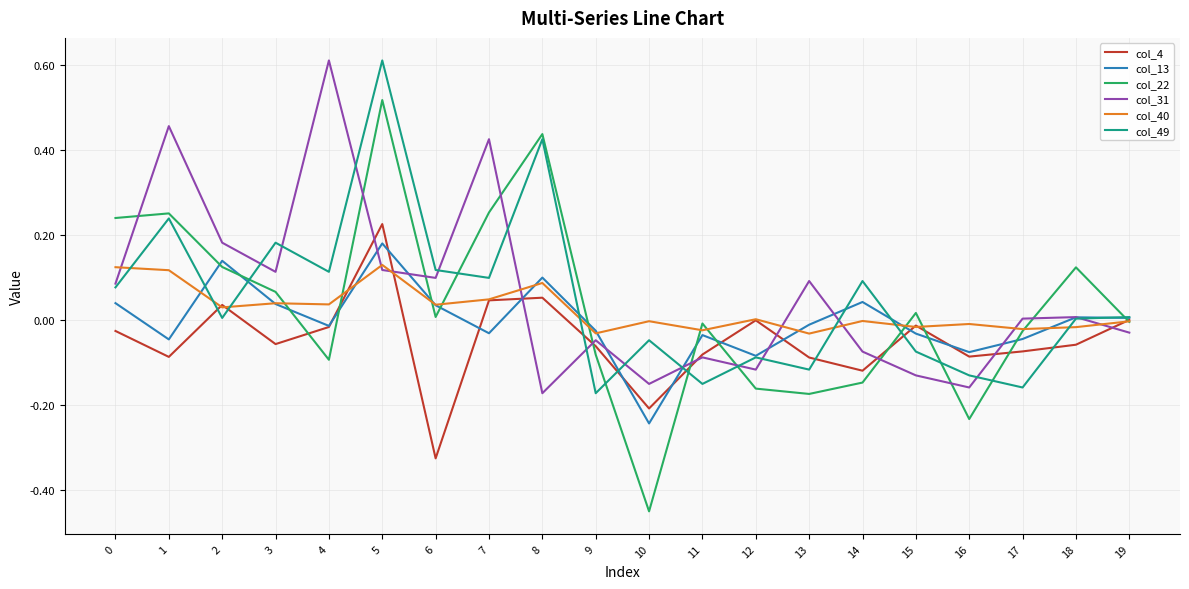

How many distinct data groups are displayed?

6